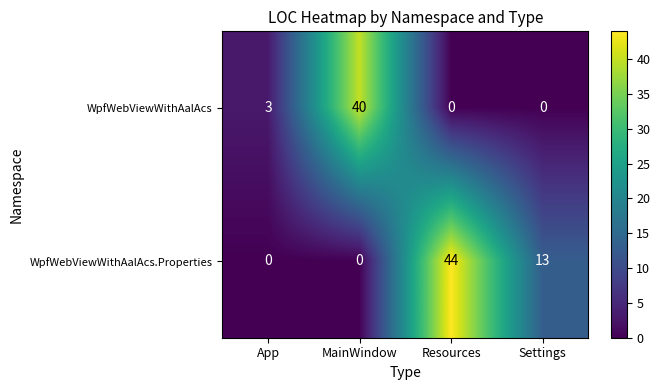

The value of WpfWebViewWithAalAcs at App is 5. True or false?

False